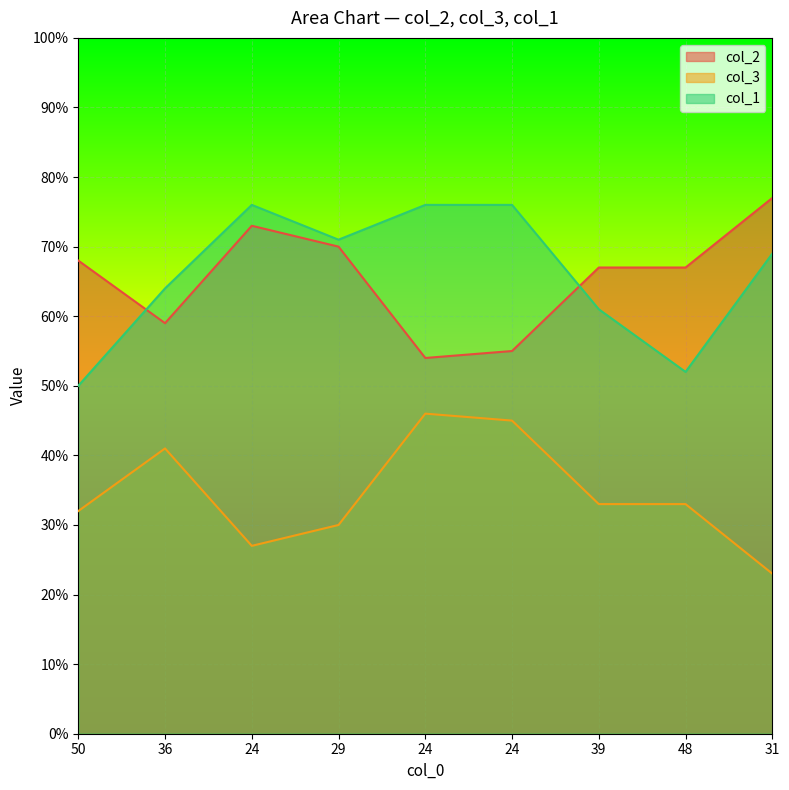

Reading right to left, transcribe all the data shown in this chart.

col_2: 31=77	48=67	39=67	24=55	24=54	29=70	24=73	36=59	50=68
col_3: 31=23	48=33	39=33	24=45	24=46	29=30	24=27	36=41	50=32
col_1: 31=69	48=52	39=61	24=76	24=76	29=71	24=76	36=64	50=50